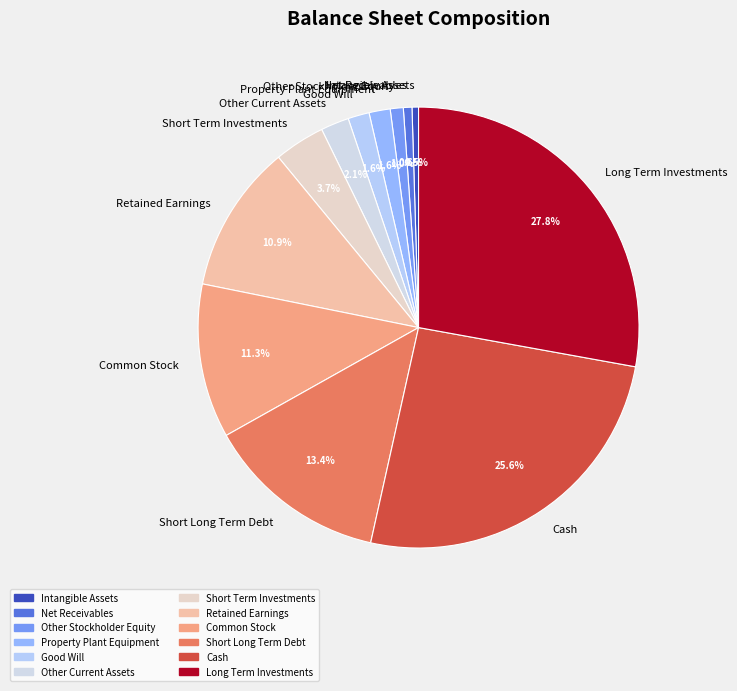

What is the largest slice in the pie chart?

Long Term Investments